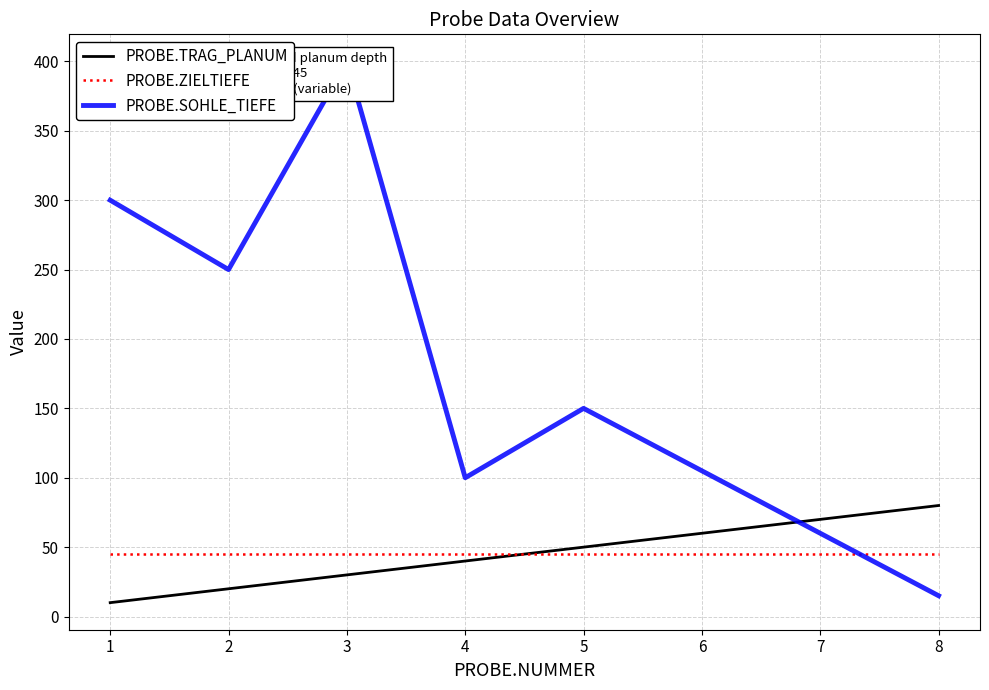

What is the value of the PROBE.ZIELTIEFE point at the 5th from the left?

45